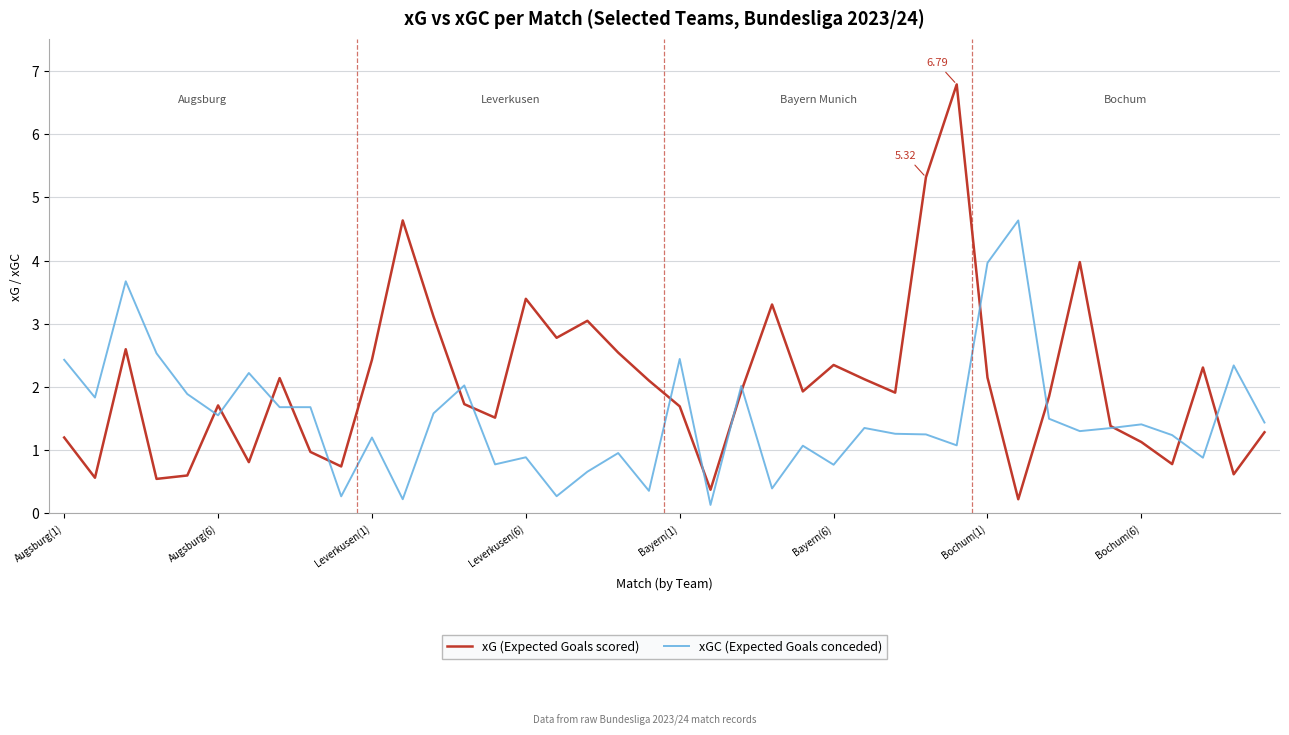

Which series has the largest total across all categories?

xG (Expected Goals scored)